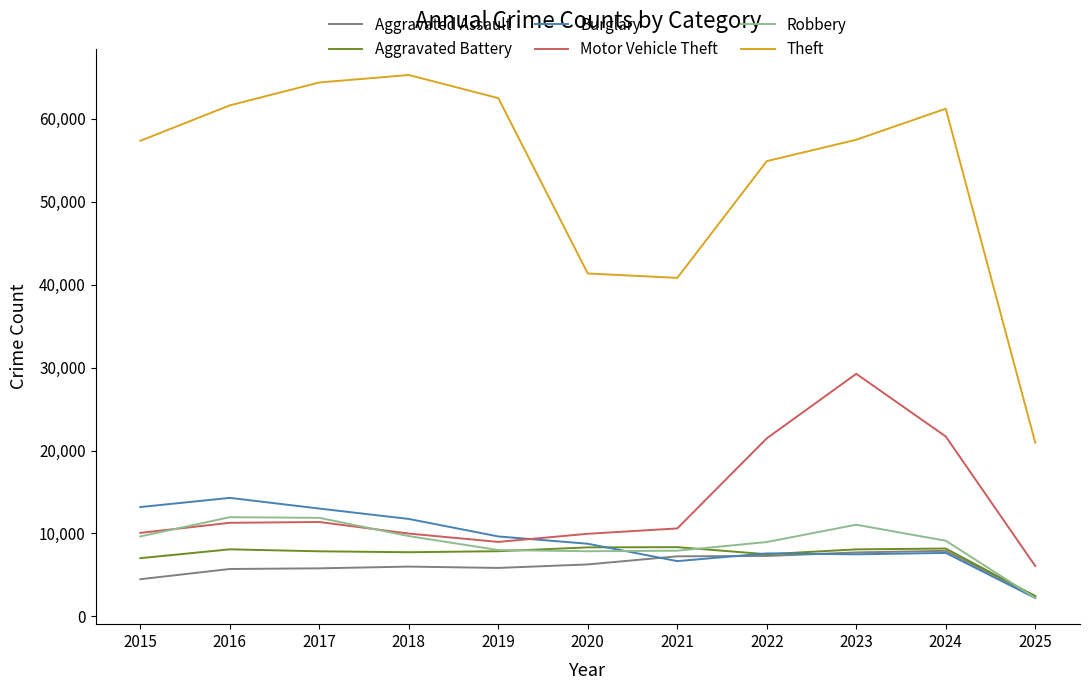

Which series has the widest spread of values?

Theft